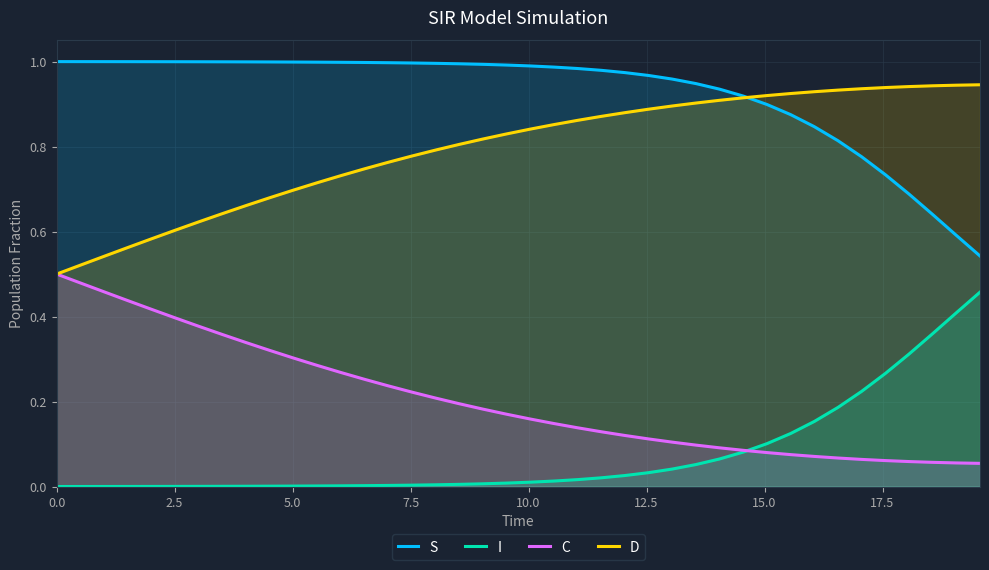

How many lines are shown in the chart?

4